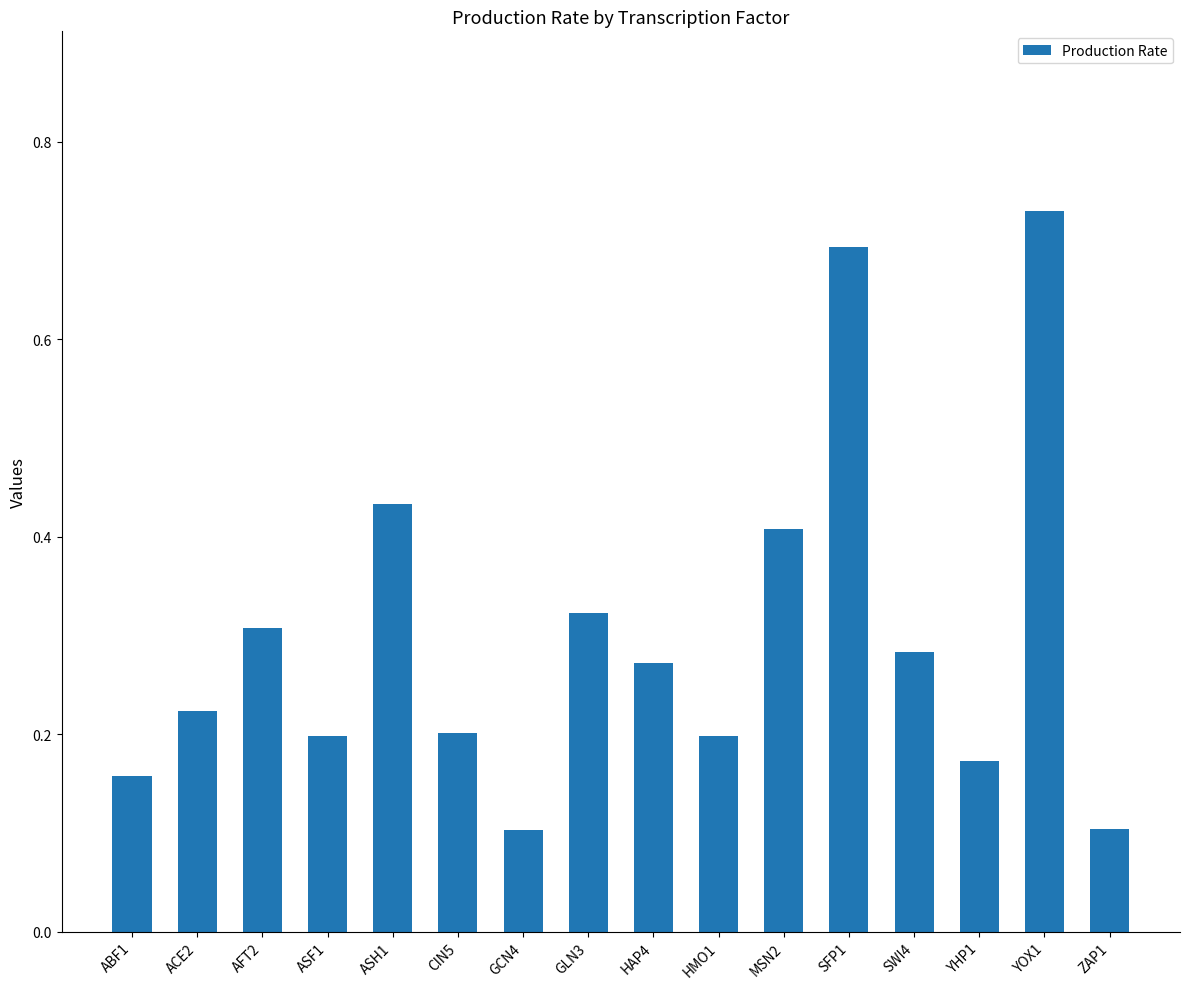

The chart shows a value of 0.2 at ZAP1. True or false?

False